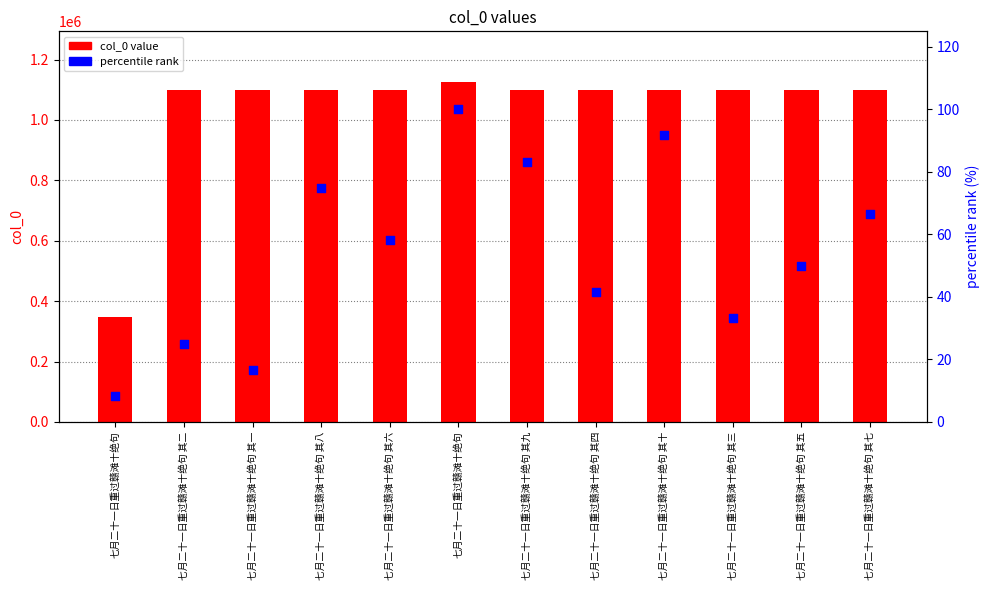

At which category is the sum across all series the highest?

七月二十一日重过赣滩十绝句